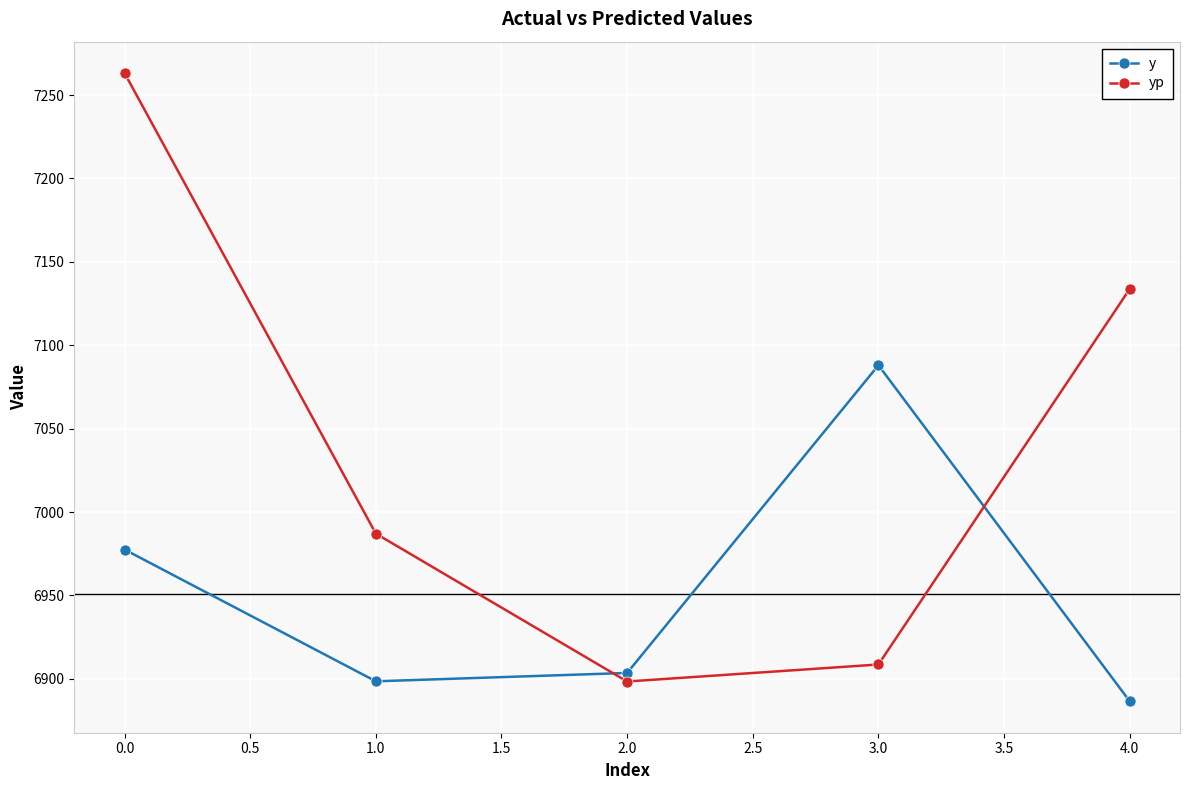

How many lines are shown in the chart?

2